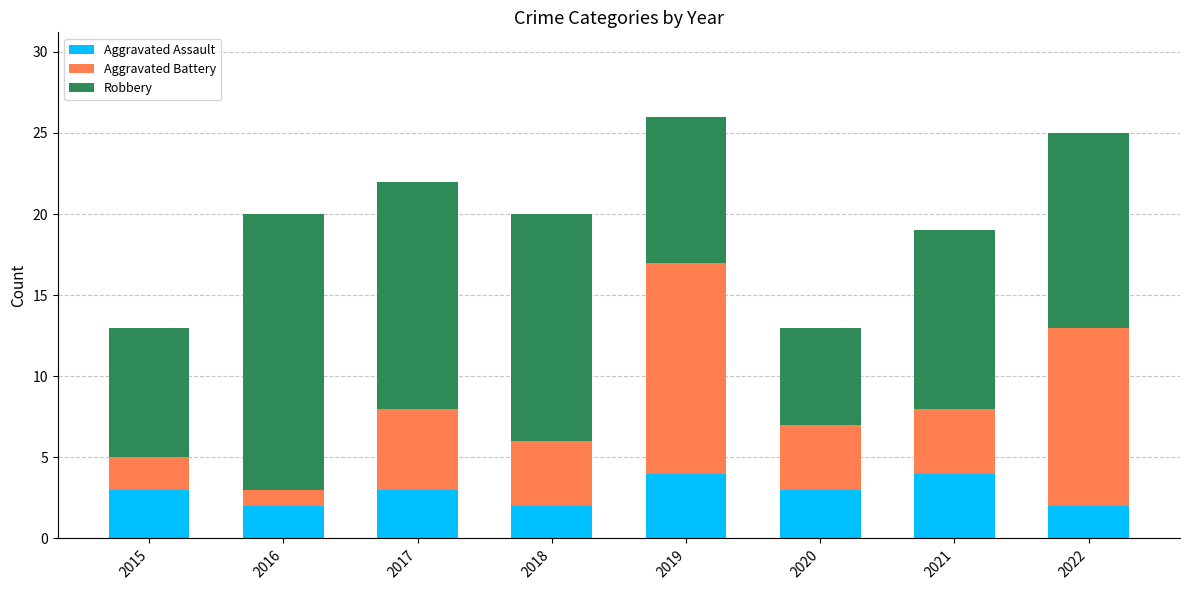

At which category is the sum across all series the highest?

2019